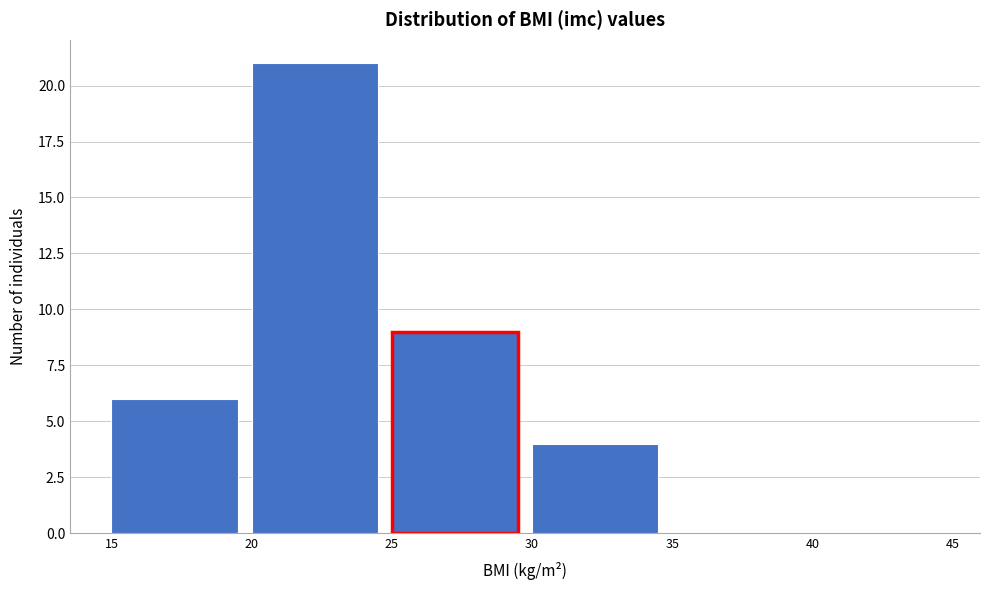

Which range on the x-axis has the tallest bar?

20 to 25